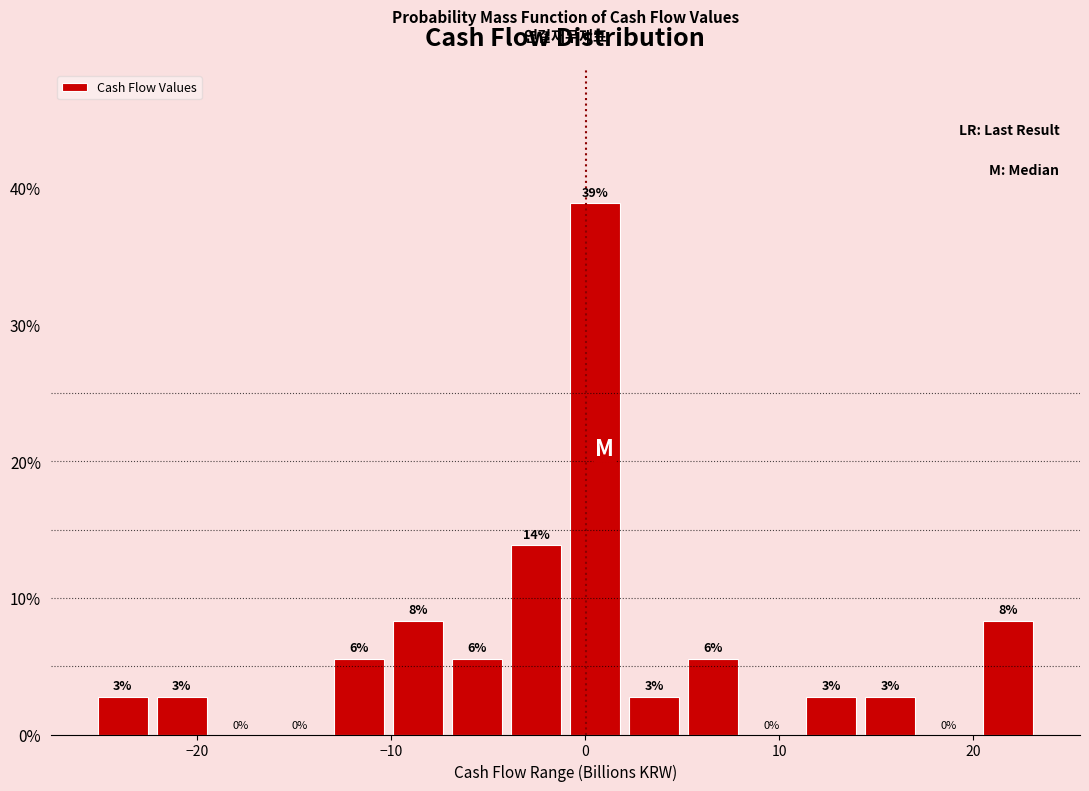

Around what value on the x-axis is the tallest bar? Give the approximate position of its centre, as read against the axis.

1